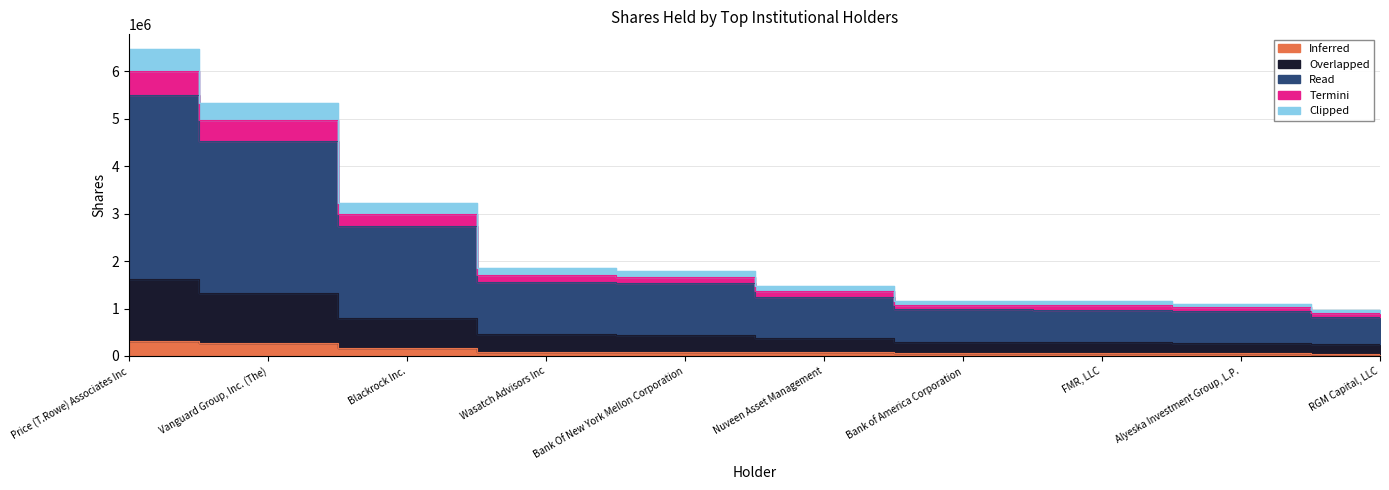

At which category does the chart reach its minimum across all series?

RGM Capital, LLC